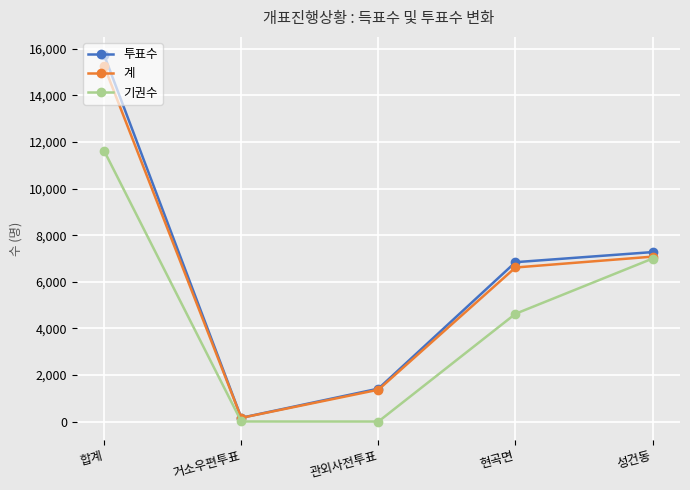

Is the value of 계 at 관외사전투표 greater than the value of 투표수 at 합계?

No